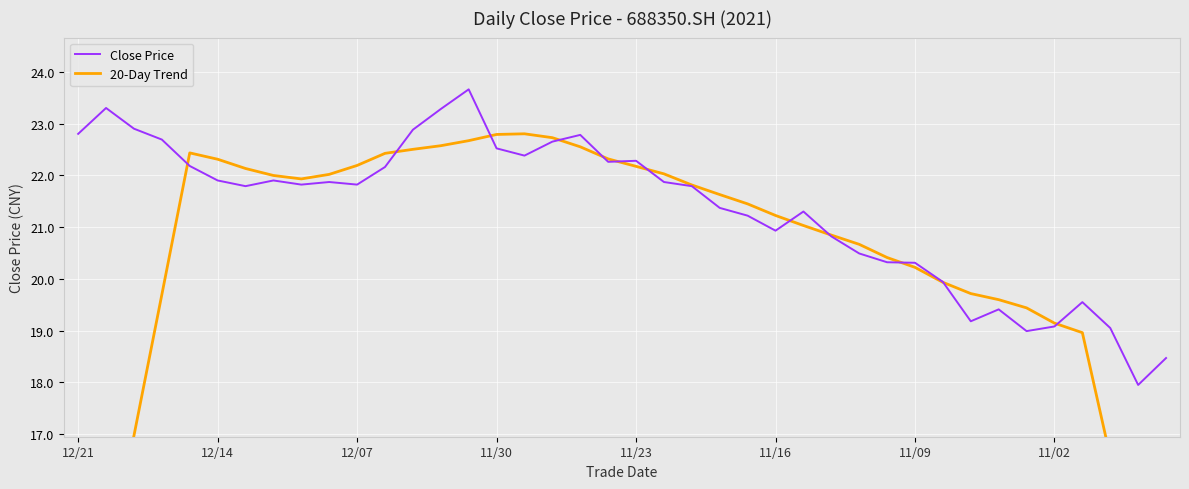

What position from the right is 14?

26